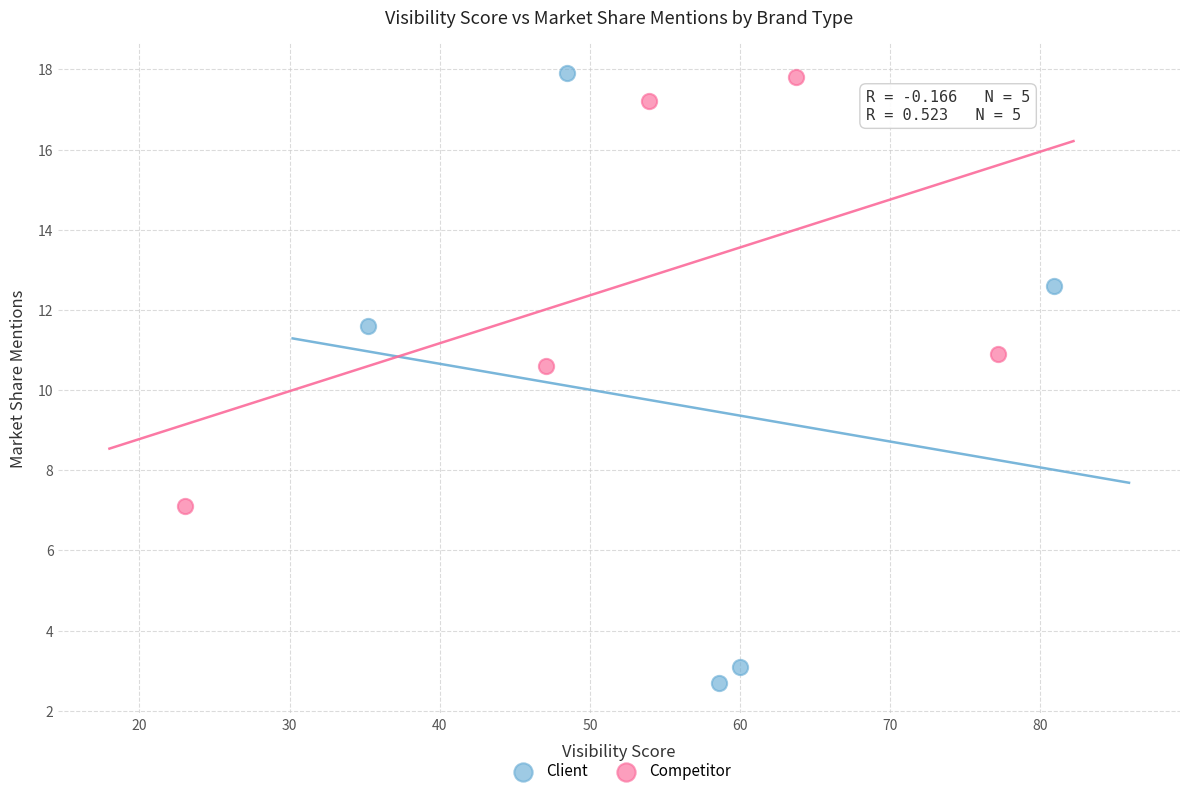

Which series has the widest spread of Y values?

Client